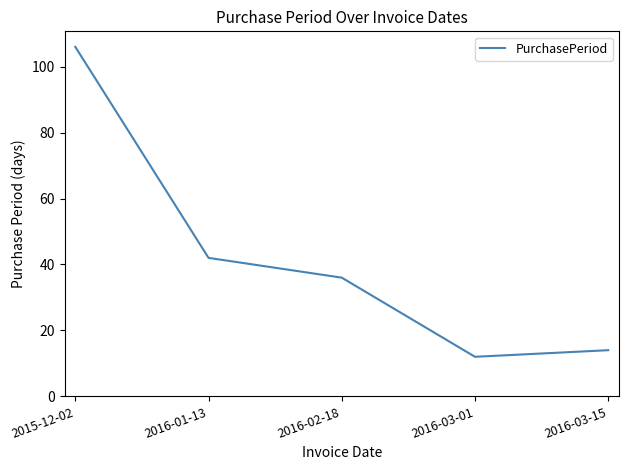

List the labels in order of value, largest first.

2015-12-02, 2016-01-13, 2016-02-18, 2016-03-15, 2016-03-01